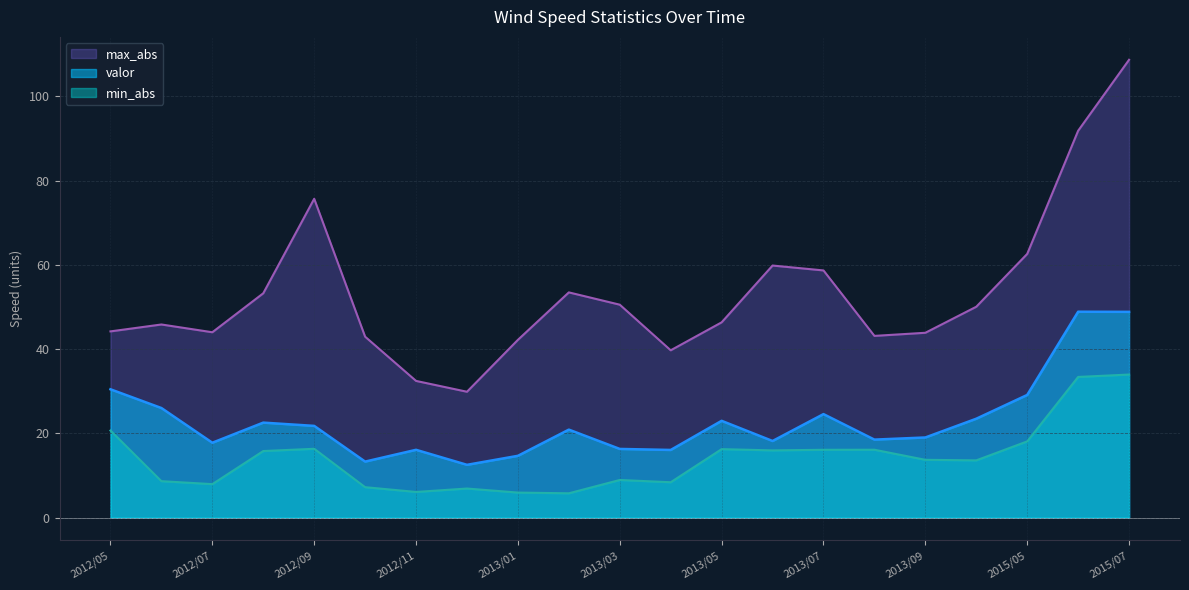

At which category is the sum across all series the highest?

2015/07